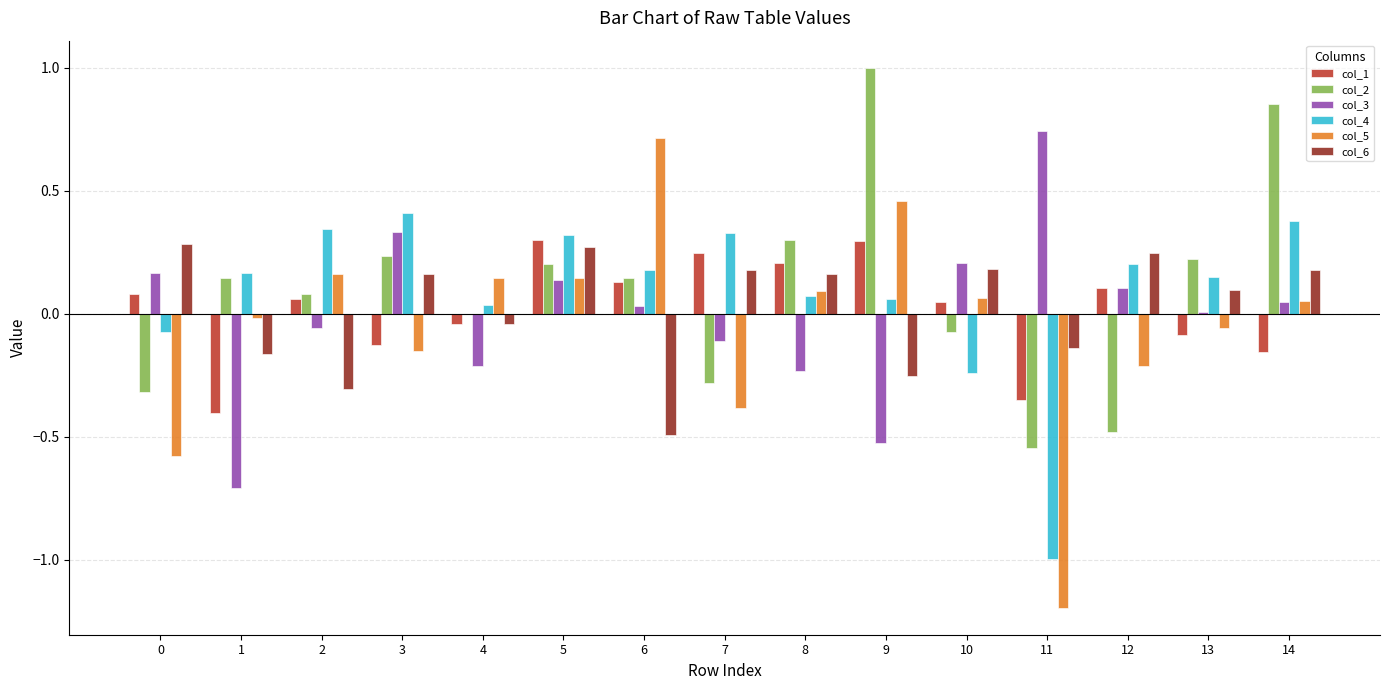

How many categories are shown in the chart?

15